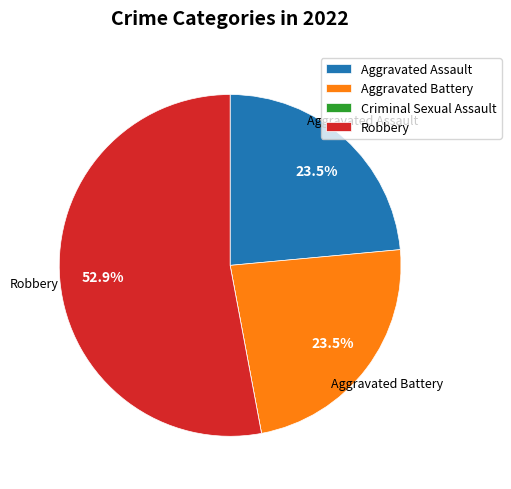

Is Robbery the majority of the pie?

Yes